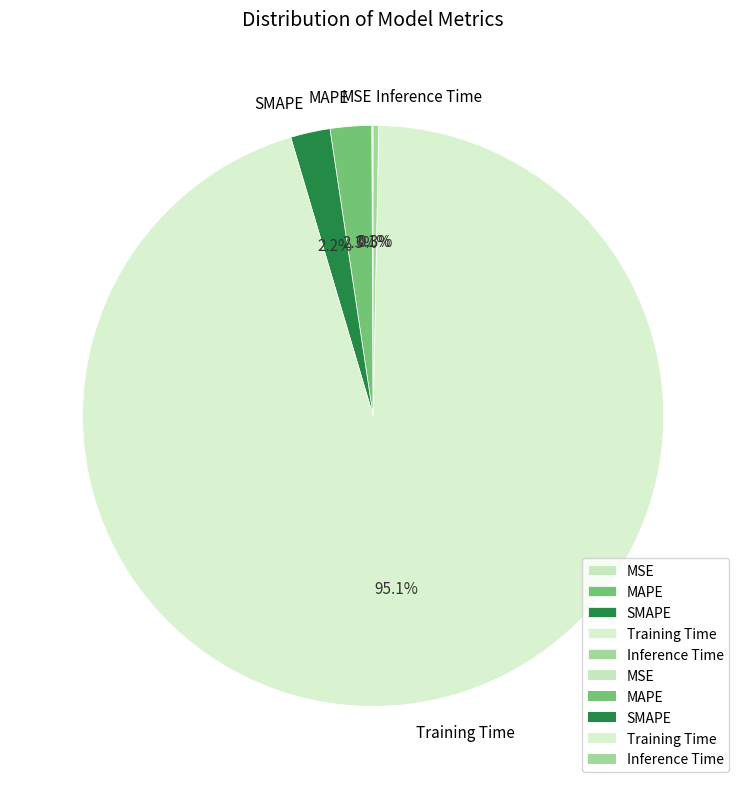

Which slice represents more than half of the pie?

Training Time